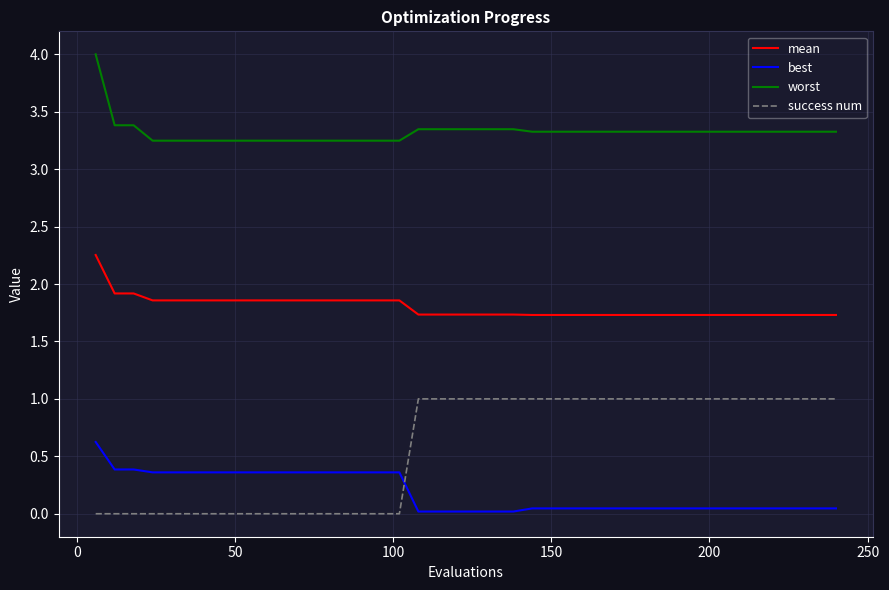

What is the difference between the maximum and minimum values in the success num series?

1.0